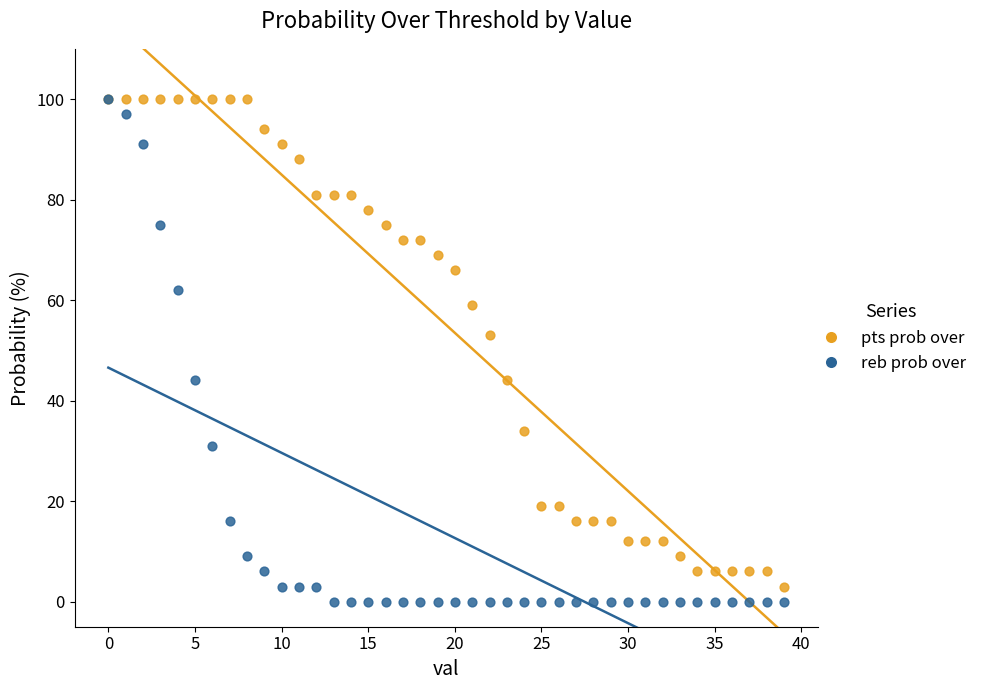

Which series reaches the minimum Y coordinate?

reb prob over